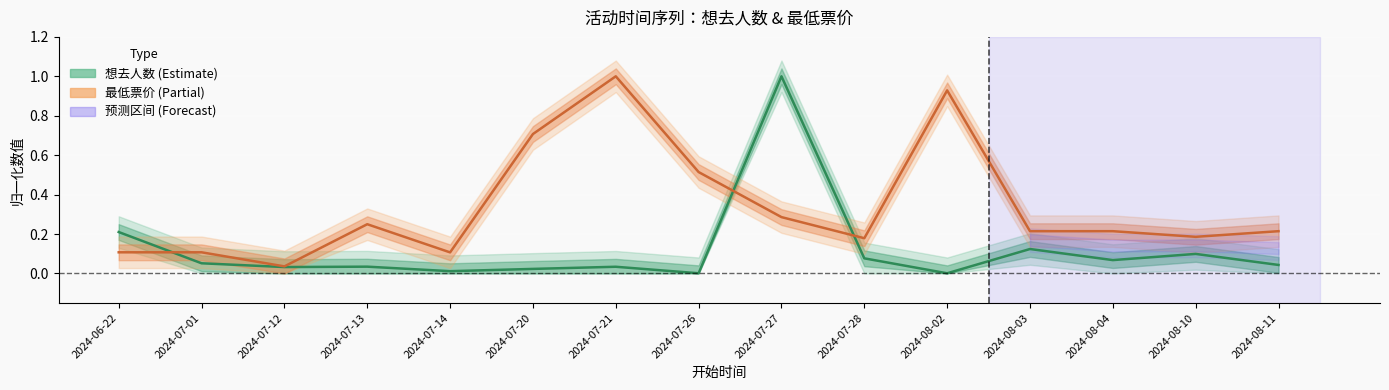

What is the sum of the 最低票价 values at 2024-08-04 and 2024-06-22?

0.3